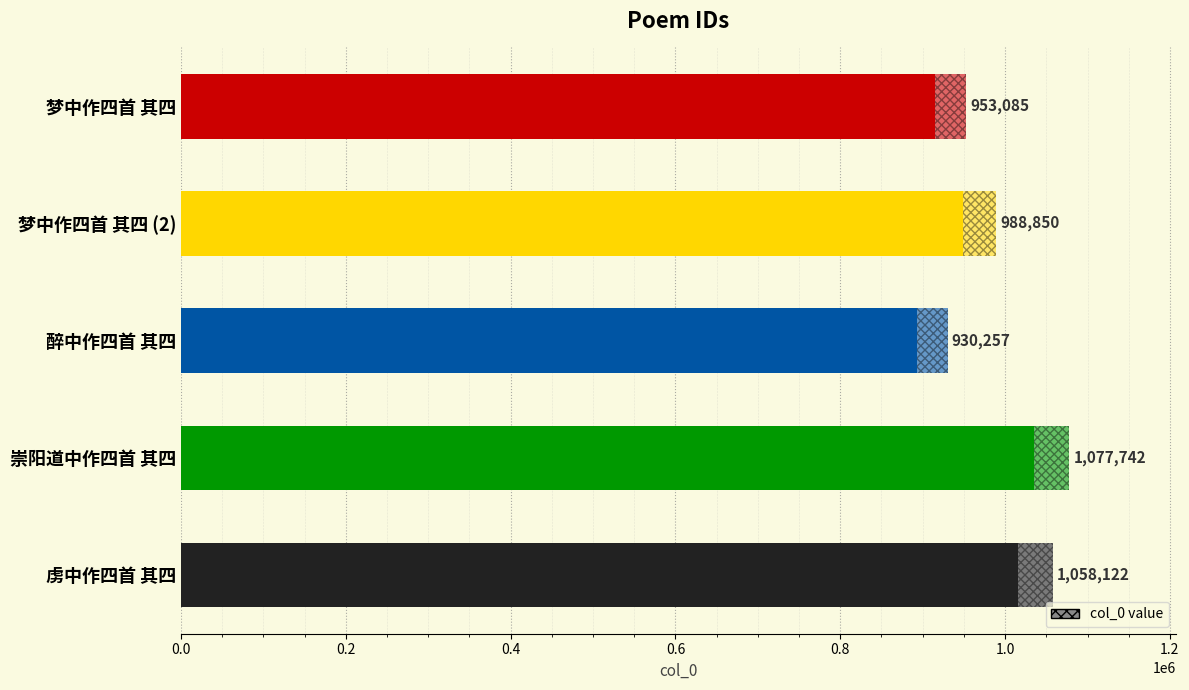

What is the minimum value shown in the chart?

930257